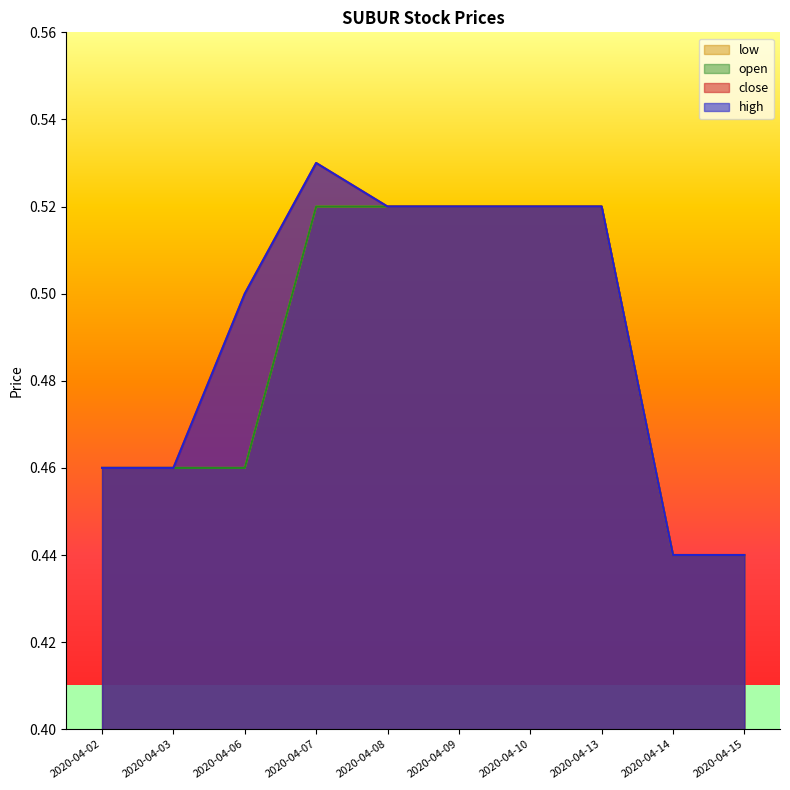

Rank the categories by low value from lowest to highest.

2020-04-14, 2020-04-15, 2020-04-02, 2020-04-03, 2020-04-06, 2020-04-07, 2020-04-08, 2020-04-09, 2020-04-10, 2020-04-13